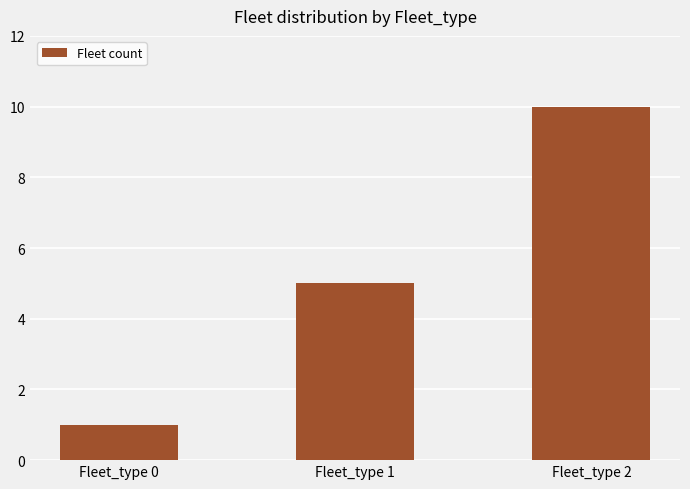

List the labels in order of value, largest first.

Fleet_type 2, Fleet_type 1, Fleet_type 0